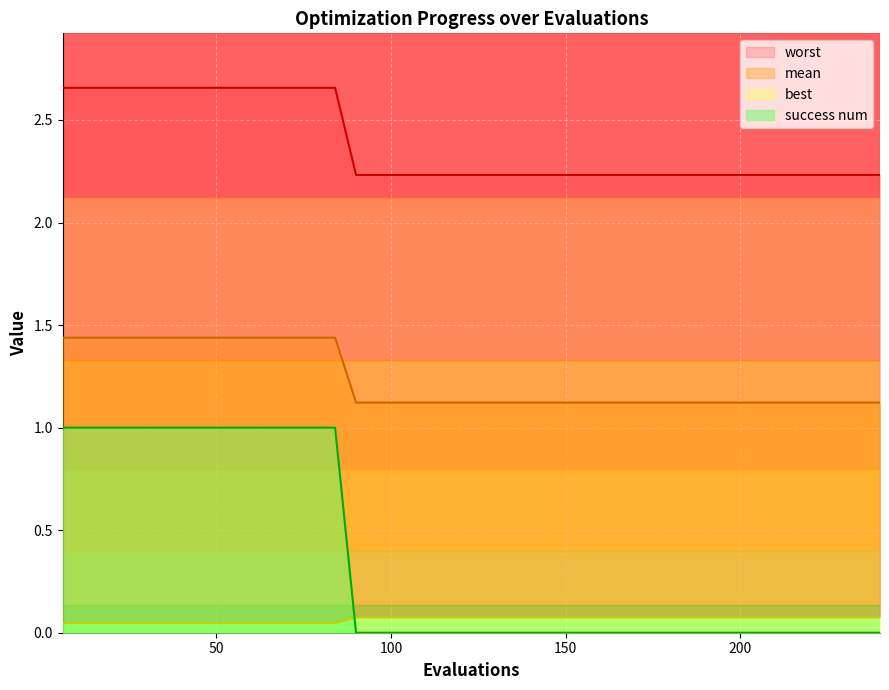

What is the difference between the second highest and second lowest values in the success num series?

1